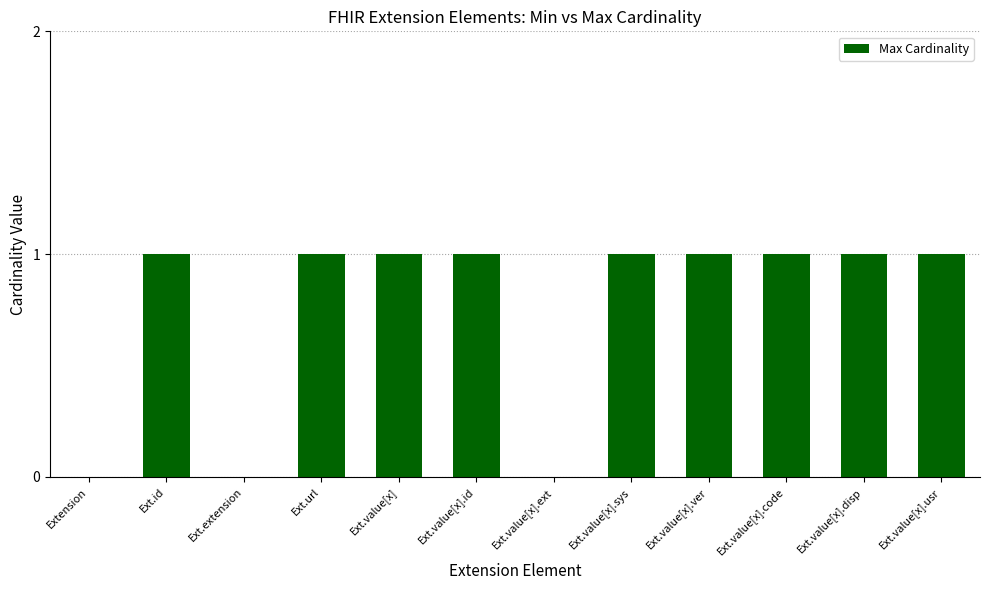

What is the greatest value displayed?

1